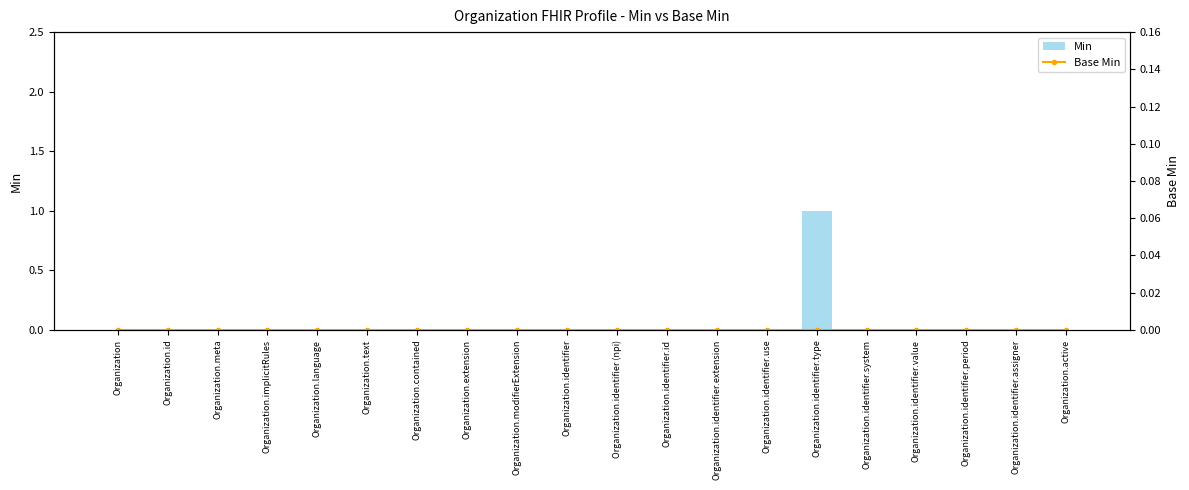

Reading right to left, what are all the values shown in this chart?

Min: 0	0	0	0	0	1	0	0	0	0	0	0	0	0	0	0	0	0	0	0
Base Min: 0	0	0	0	0	0	0	0	0	0	0	0	0	0	0	0	0	0	0	0